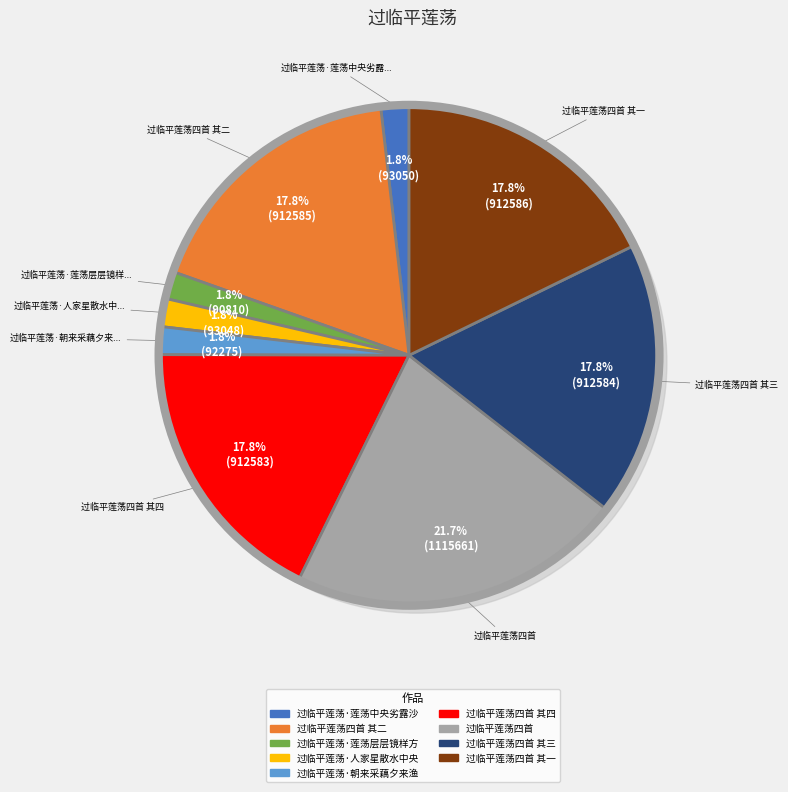

The 过临平莲荡·莲荡层层镜样方 slice represents 2% of the pie. True or false?

True